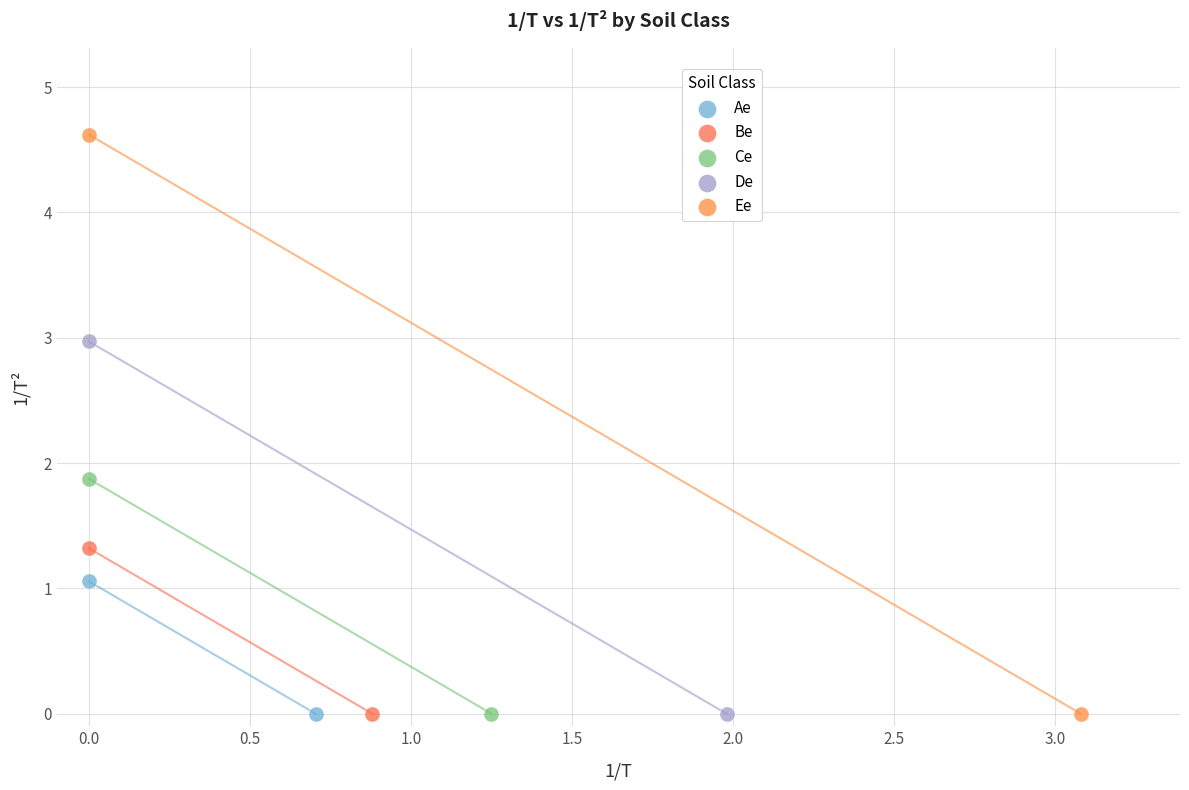

What are all the series names shown in the legend?

Ae, Be, Ce, De, Ee